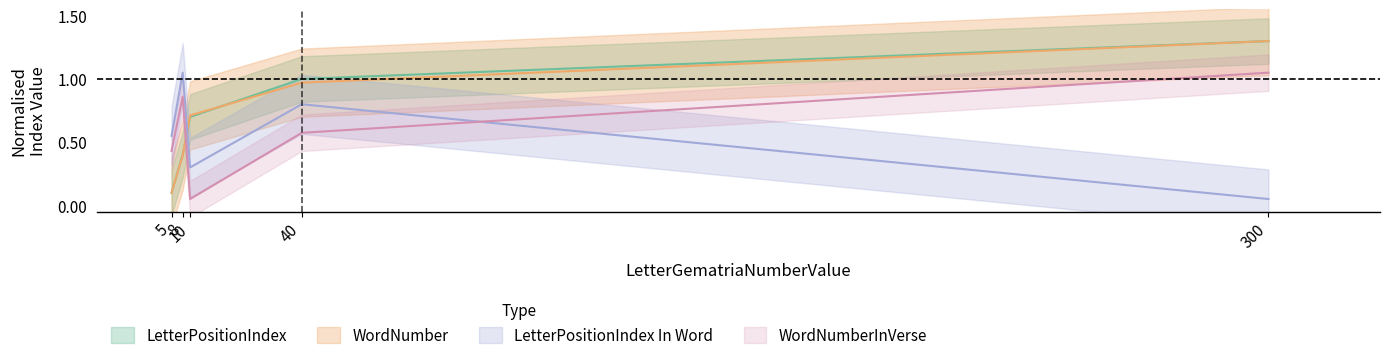

At which category does the chart reach its peak across all series?

300